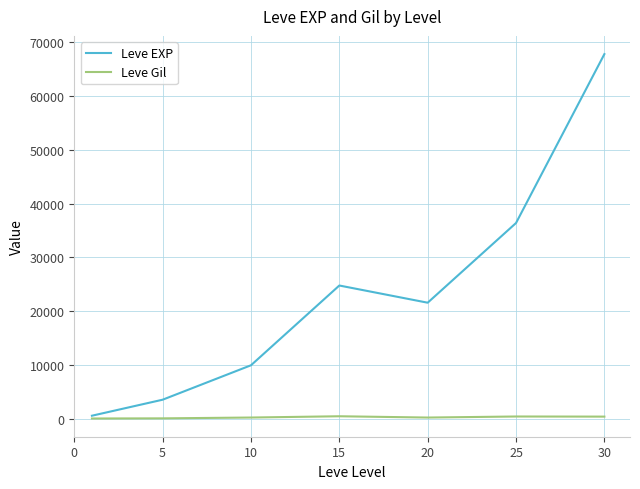

What is the difference between the maximum and minimum values in the Leve Gil series?

416